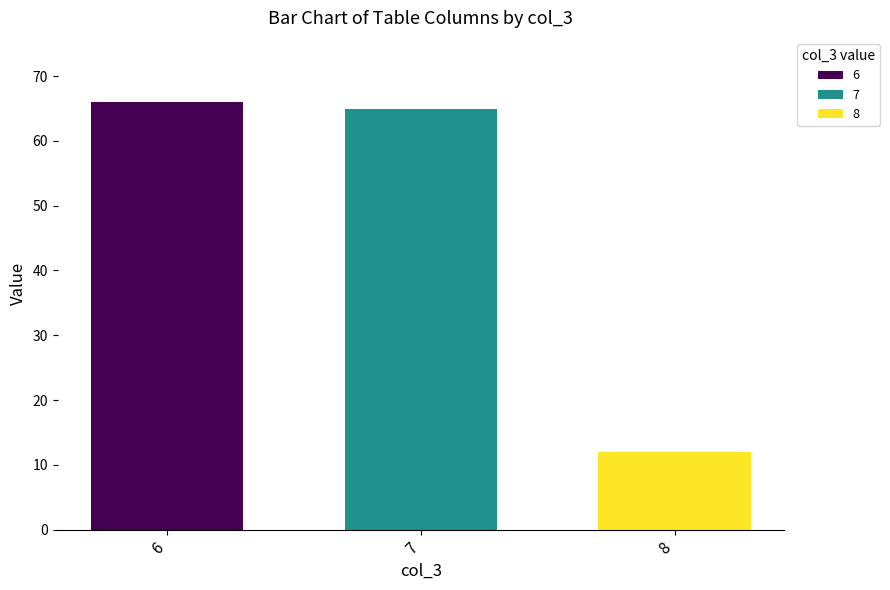

What is the minimum value shown in the chart?

12